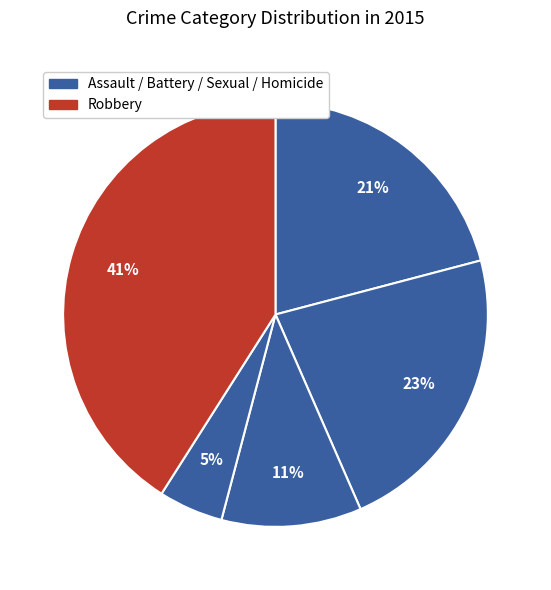

Which category has the biggest portion of the pie?

Robbery